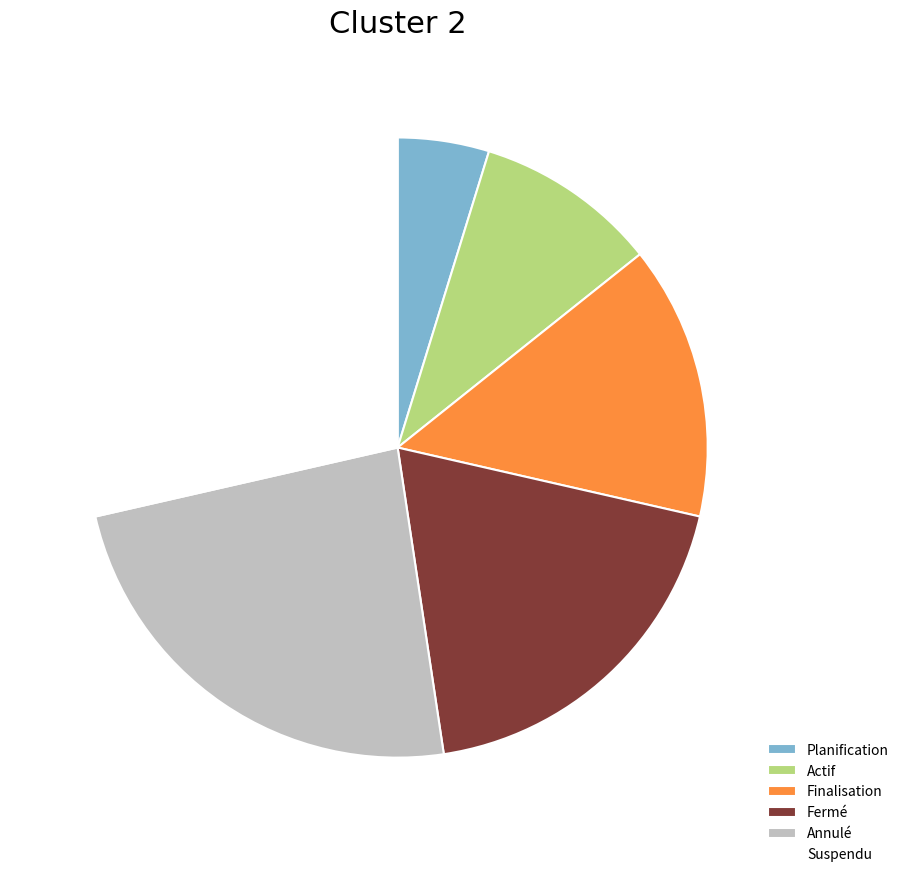

Do Actif and Annulé together represent more than half of the pie?

No